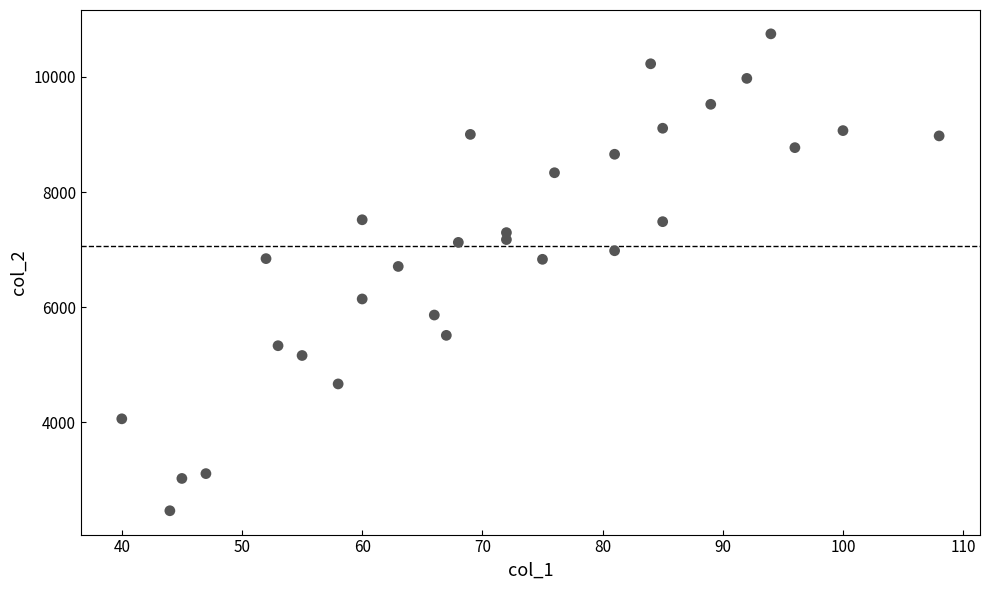

What Y value in the scatter plot is closest to 6606?

6708